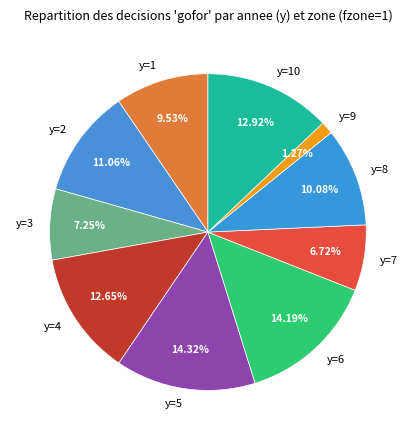

The y=10 slice represents 13% of the pie. True or false?

True